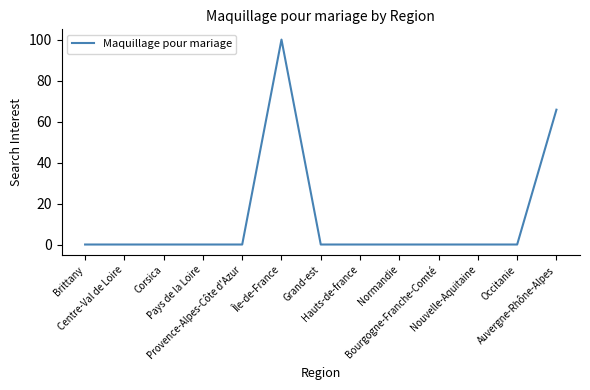

What is the change in value from Hauts-de-france to Auvergne-Rhône-Alpes?

+65.8